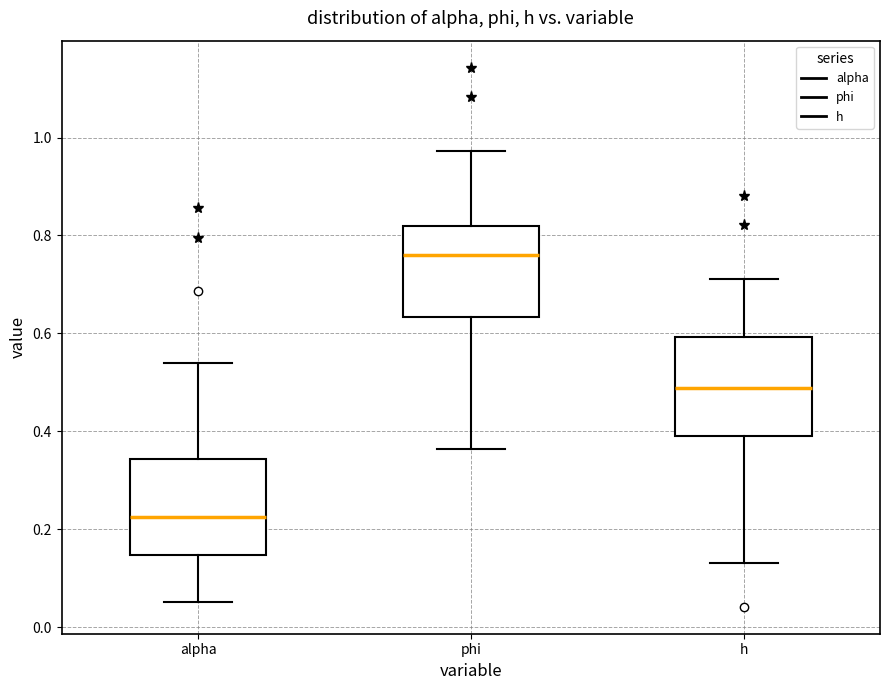

Which box has the highest median line?

phi